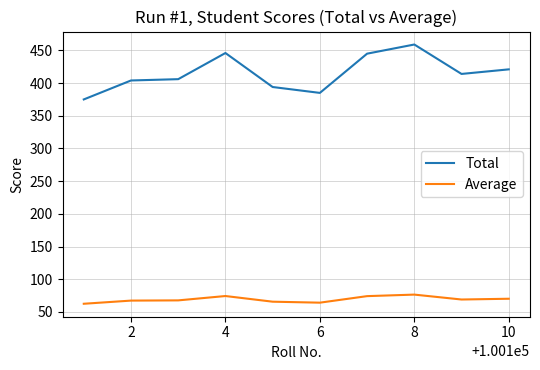

Rank the series by their average value, from lowest to highest.

Average, Total